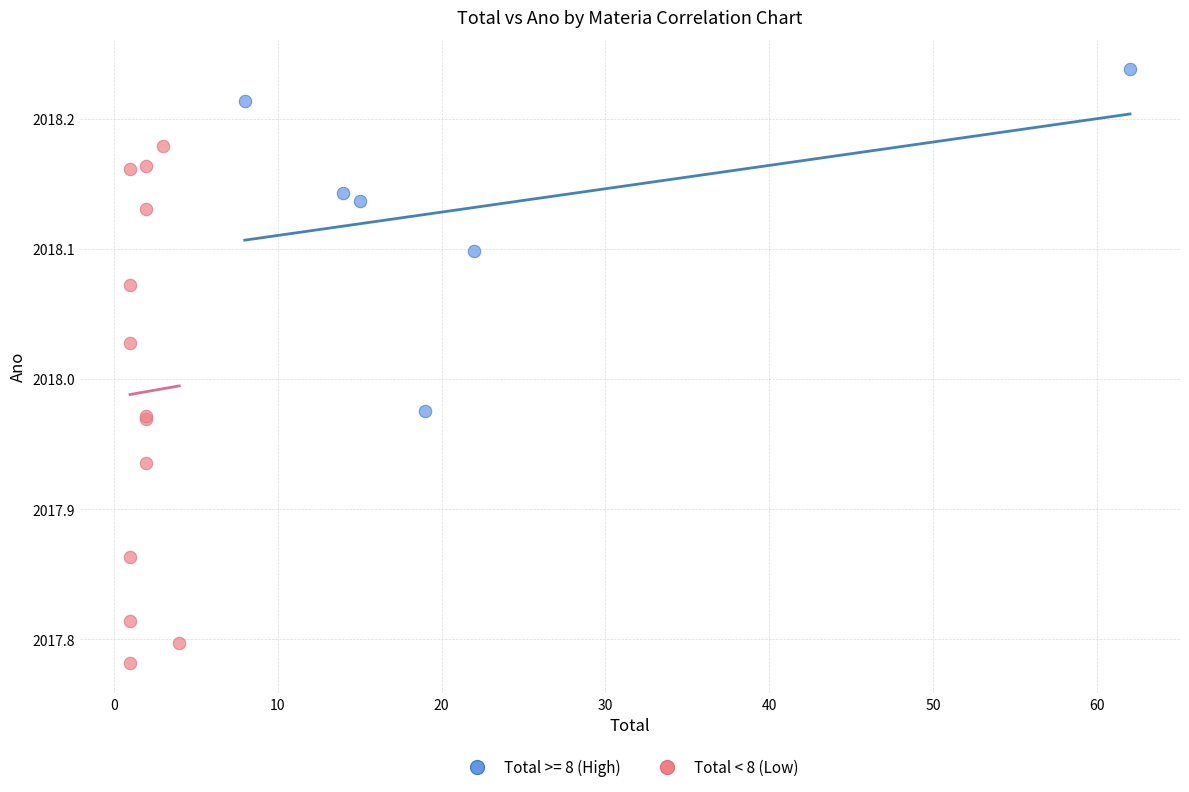

Which series reaches the minimum Y coordinate?

Total < 8 (Low)